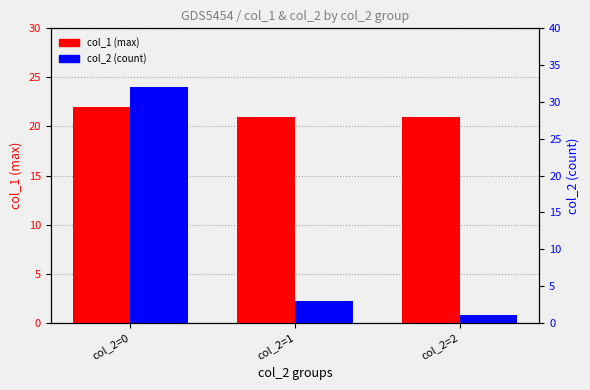

Which category has the lowest value in the col_2 (count) series?

col_2=2